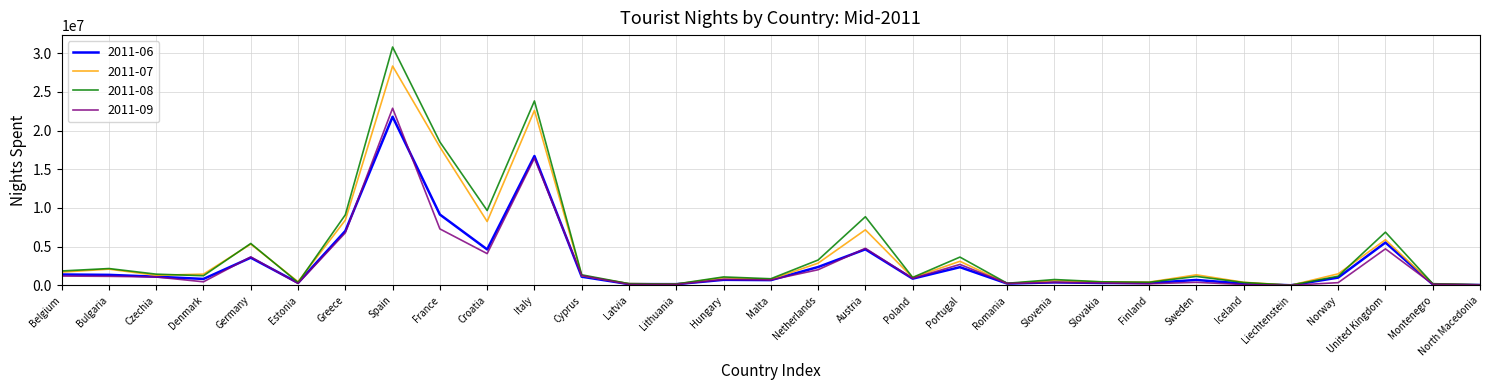

What is the approximate value of 2011-09 at Bulgaria, to the nearest 100?

1161300